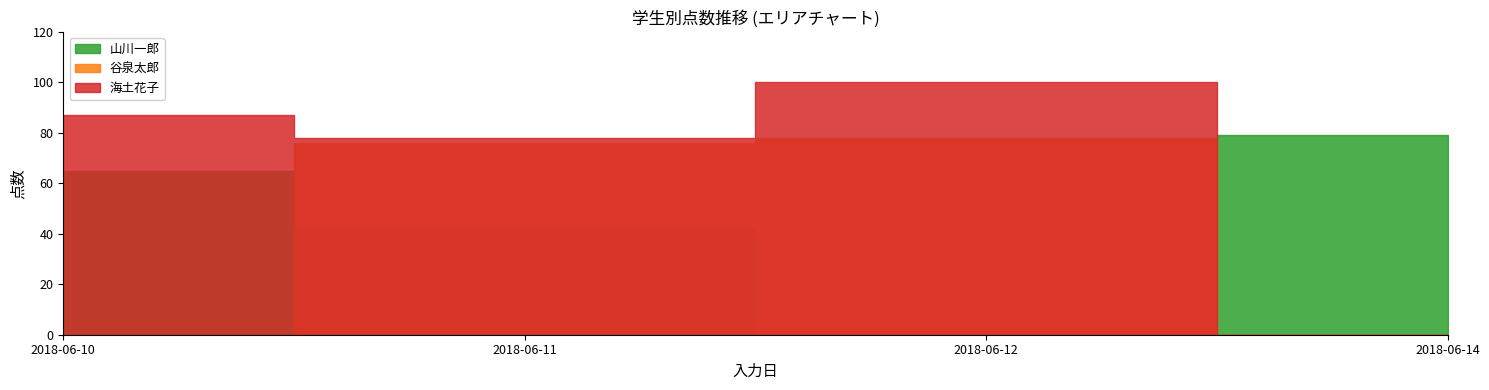

What is the sum of all 谷泉太郎 values?

232